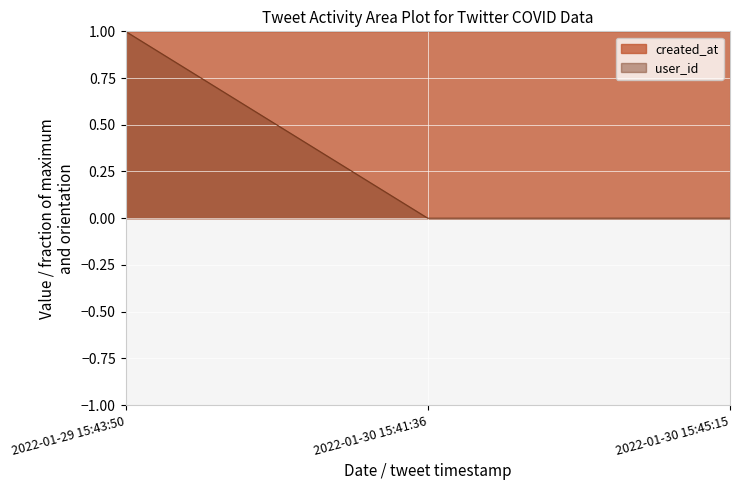

True or false: user_id has a value of 1.0 at 2022-01-29 15:43:50.

True